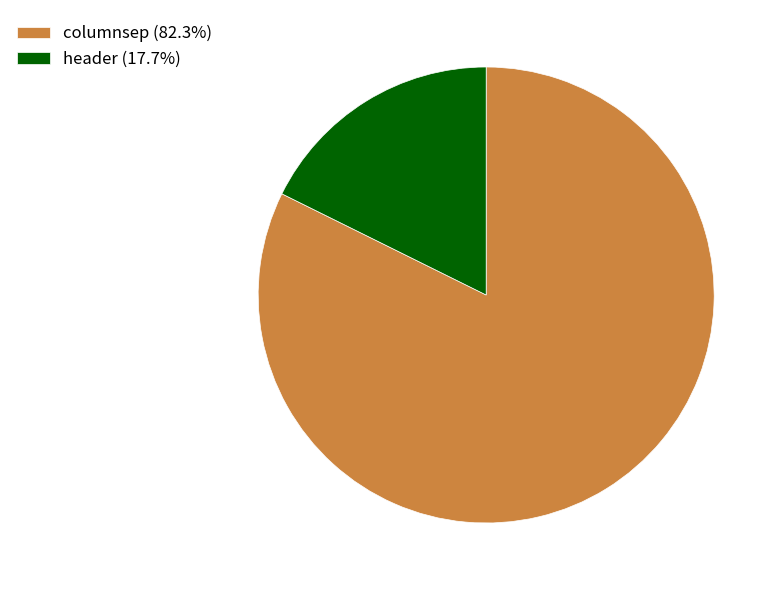

The header slice represents 18% of the pie. True or false?

True